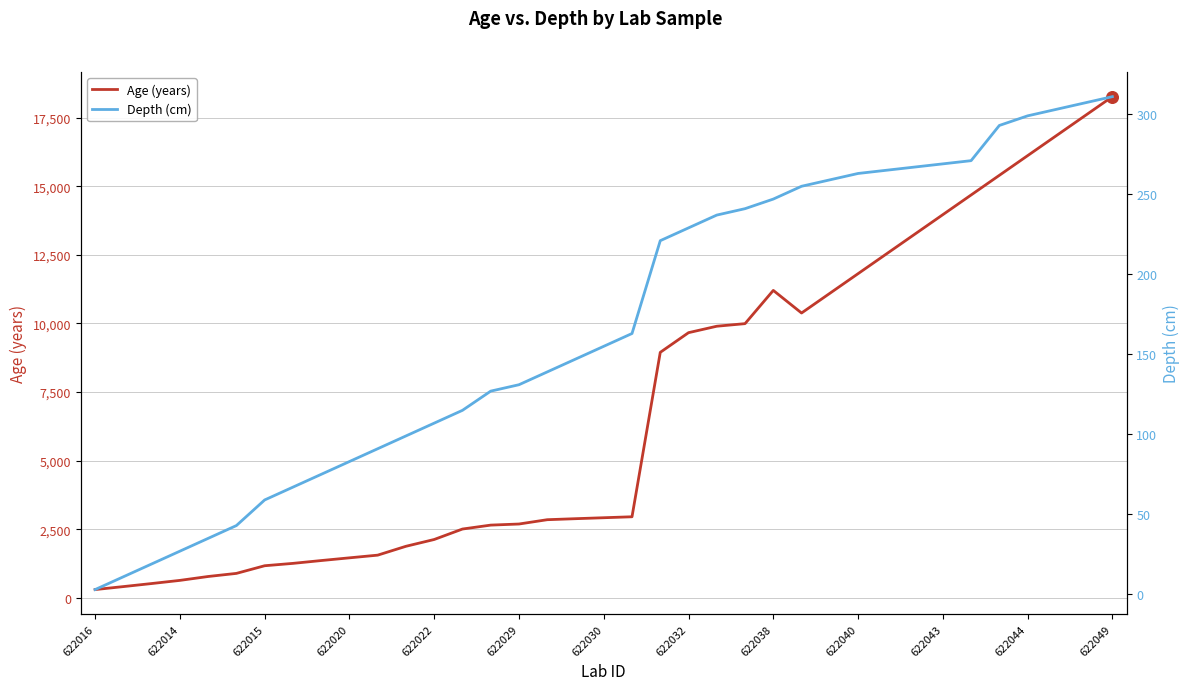

What is the maximum value for Age (years)?

18269